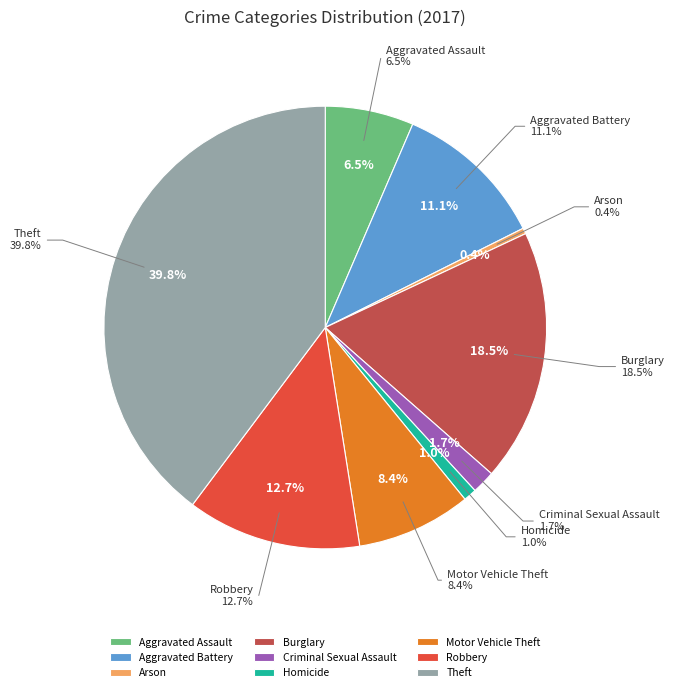

Does Homicide represent more than half of the total?

No